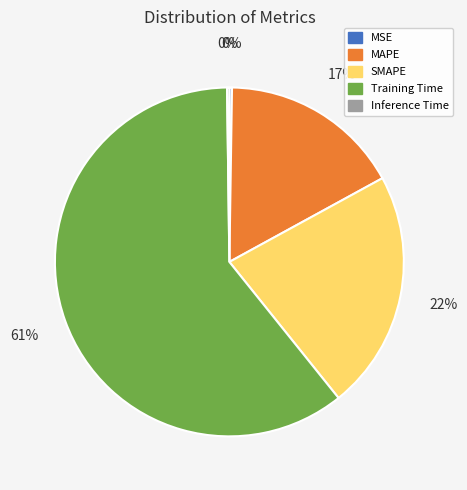

To the nearest percent, what is the combined percentage of Training Time and SMAPE?

83%